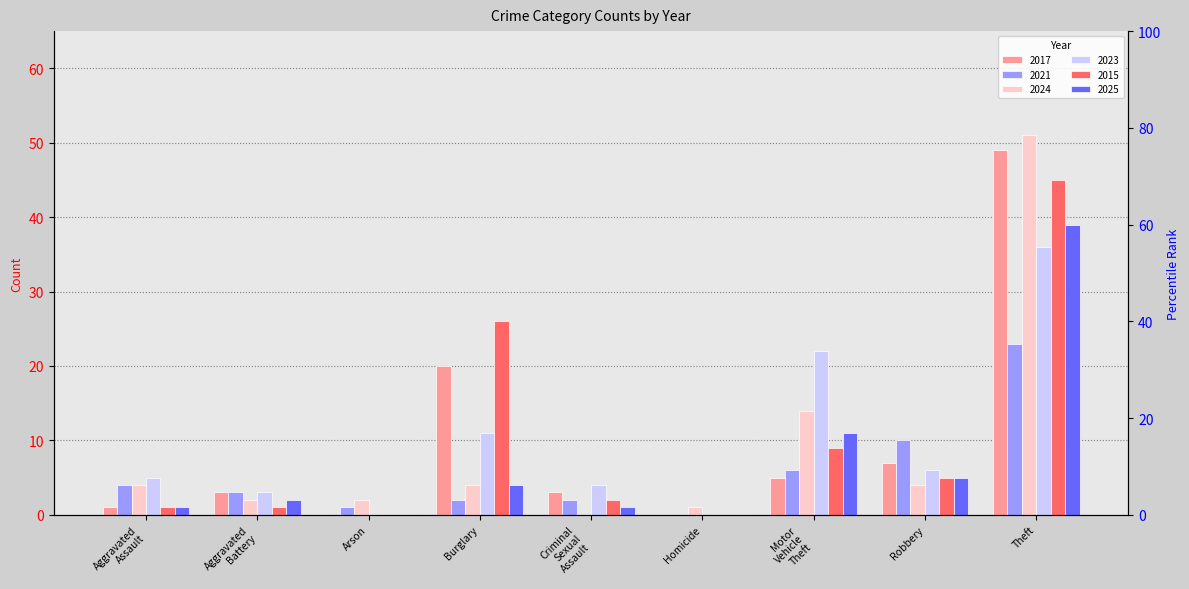

Is it true that 2015 equals 1 at Criminal Sexual Assault?

False